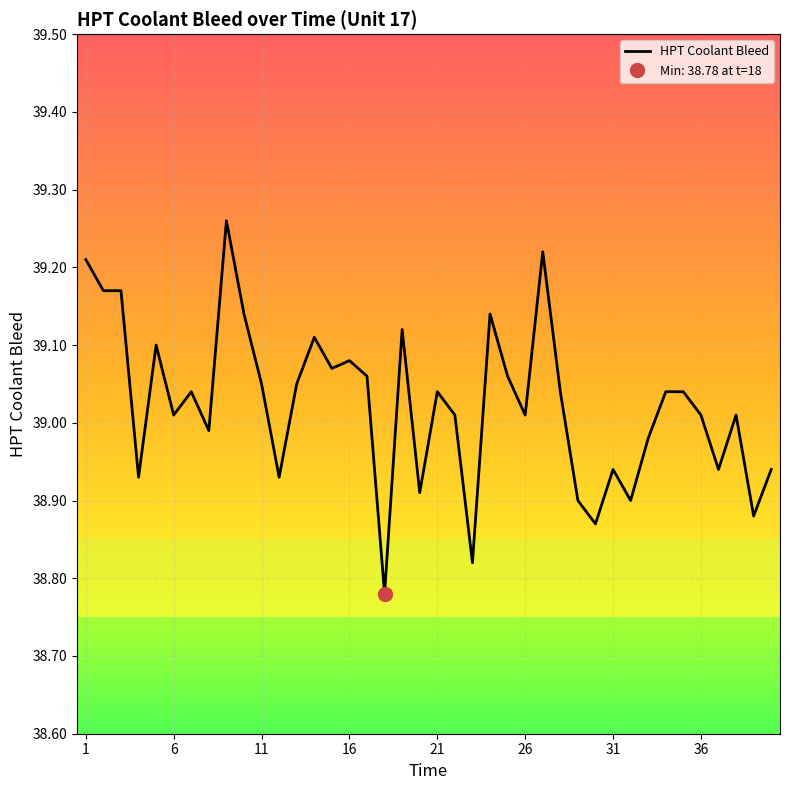

Reading right to left, extract all data points from this chart.

38.9	38.9	39.0	38.9	39.0	39.0	39.0	39.0	38.9	38.9	38.9	38.9	39.0	39.2	39.0	39.1	39.1	38.8	39.0	39.0	38.9	39.1	38.8	39.1	39.1	39.1	39.1	39.0	38.9	39.0	39.1	39.3	39.0	39.0	39.0	39.1	38.9	39.2	39.2	39.2